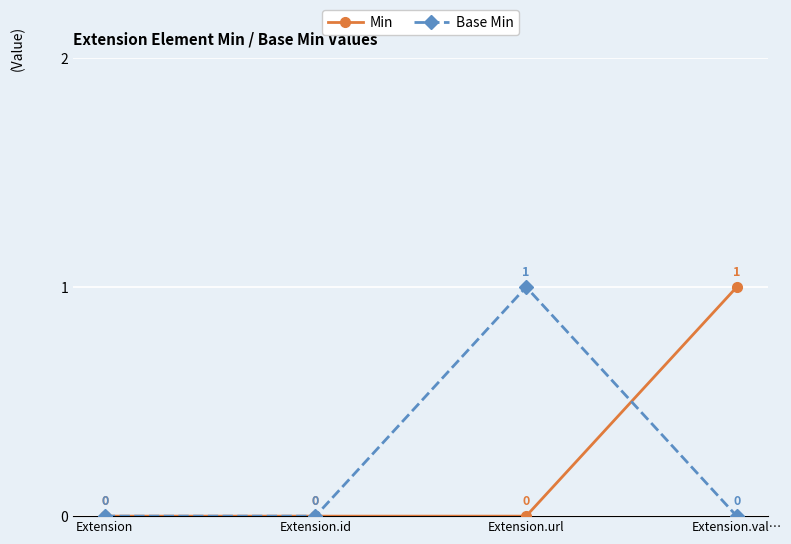

The value of Min at Extension is 0. True or false?

True